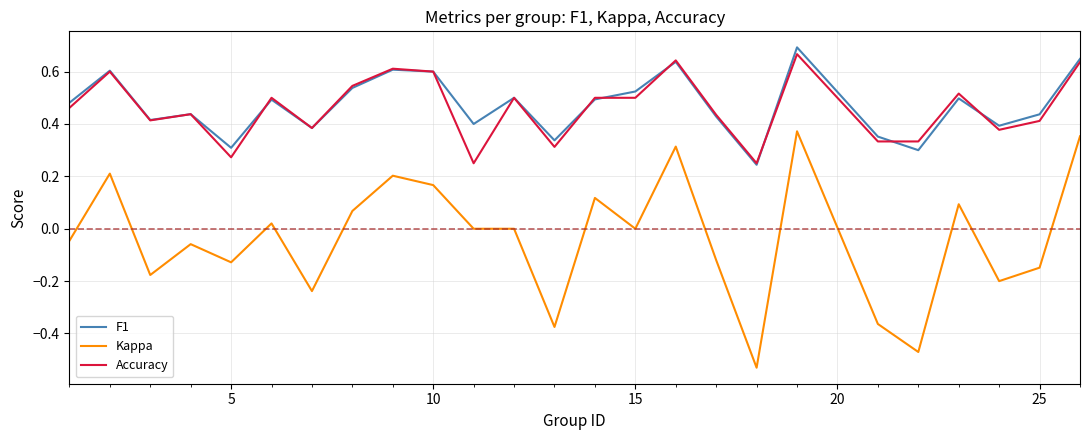

How many Accuracy values are between 0 and 1?

25